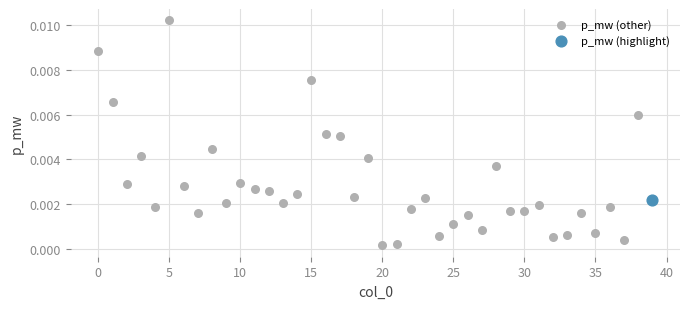

What are all the series names shown in the legend?

p_mw (other), p_mw (highlight)